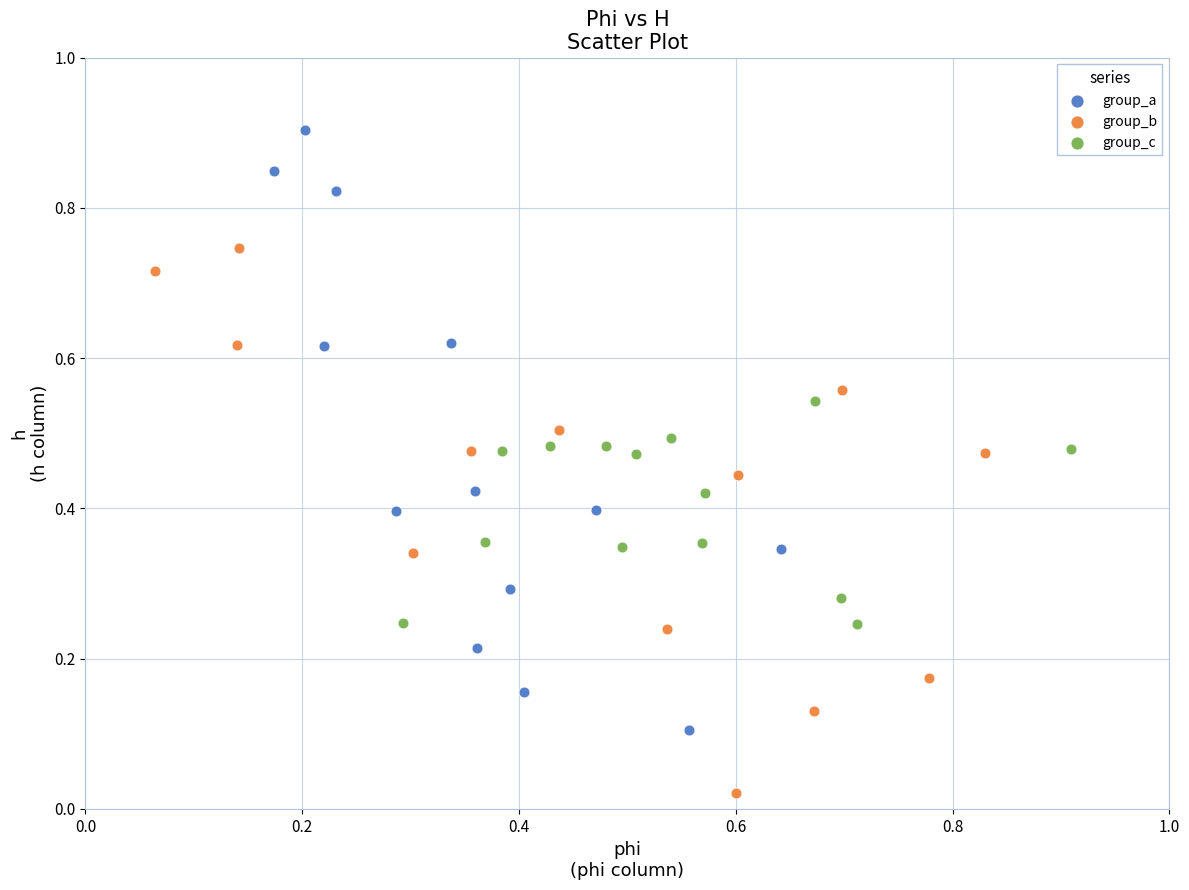

Which series reaches the maximum Y coordinate?

group_a